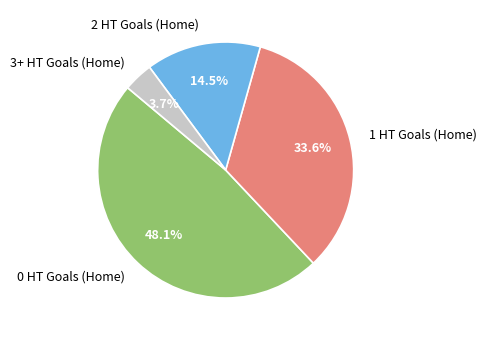

What is the total percentage of 3+ HT Goals (Home) and 1 HT Goals (Home)?

37.3%